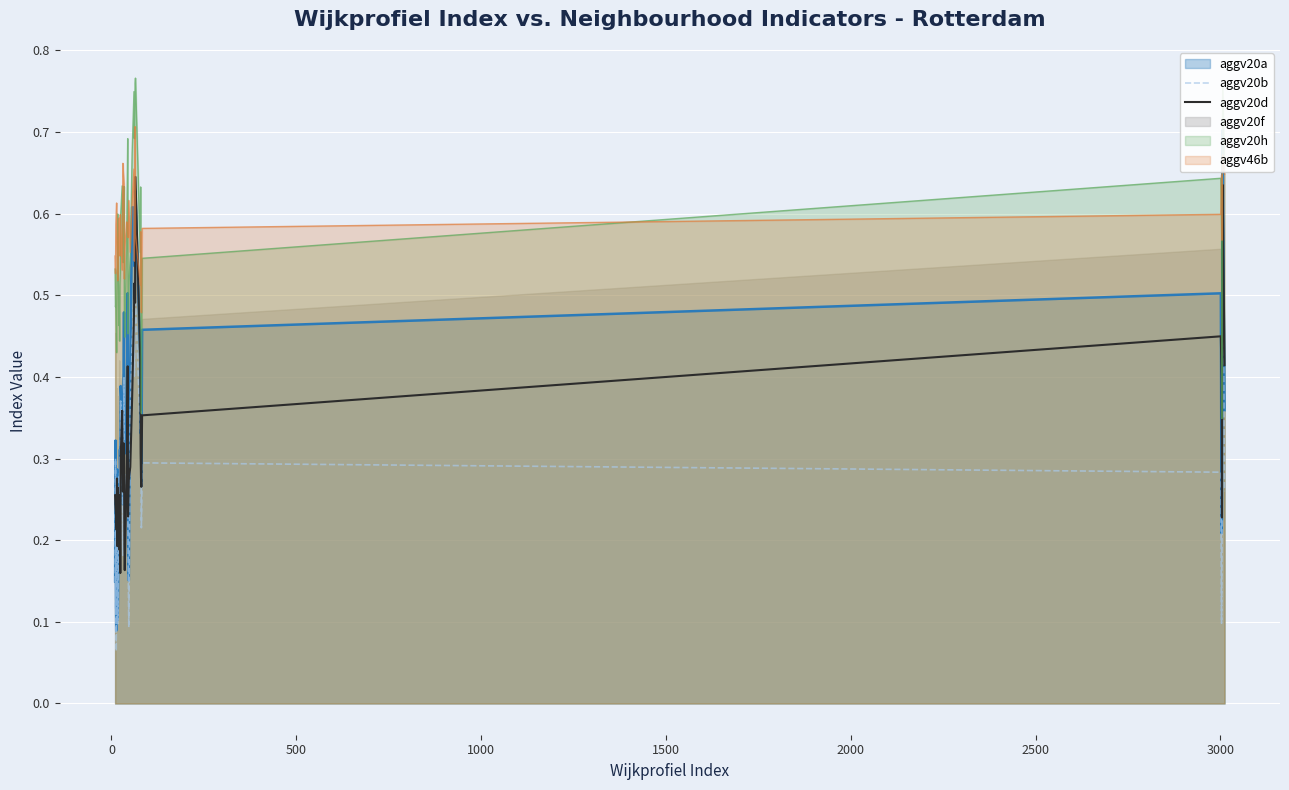

What is the difference between the maximum and second lowest values in the aggv20b series?

0.5